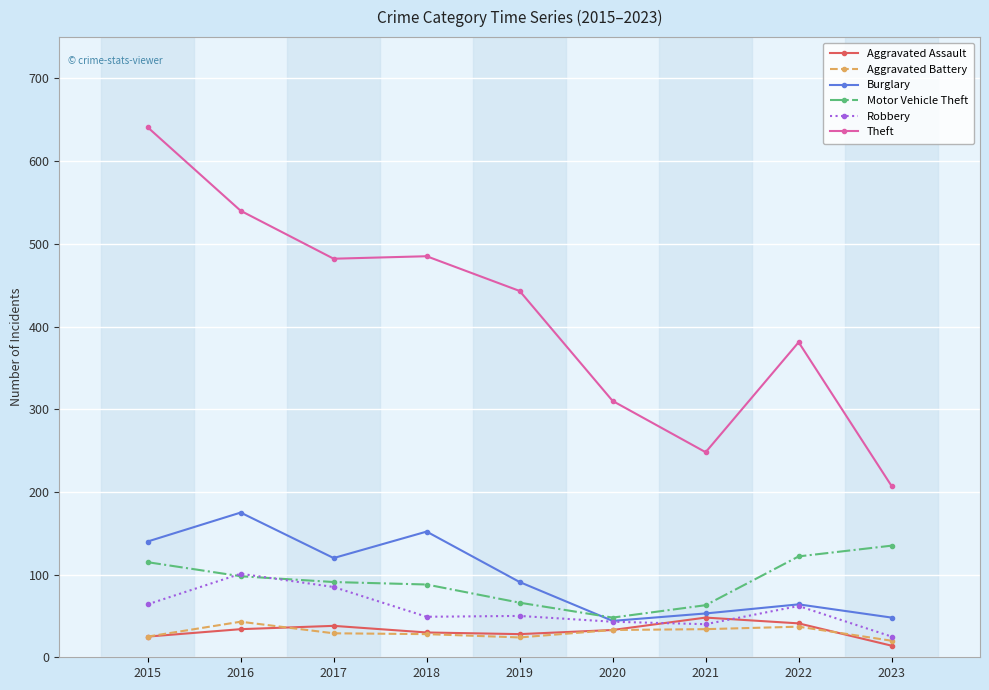

True or false: Theft has more than 0 interior local peaks.

True